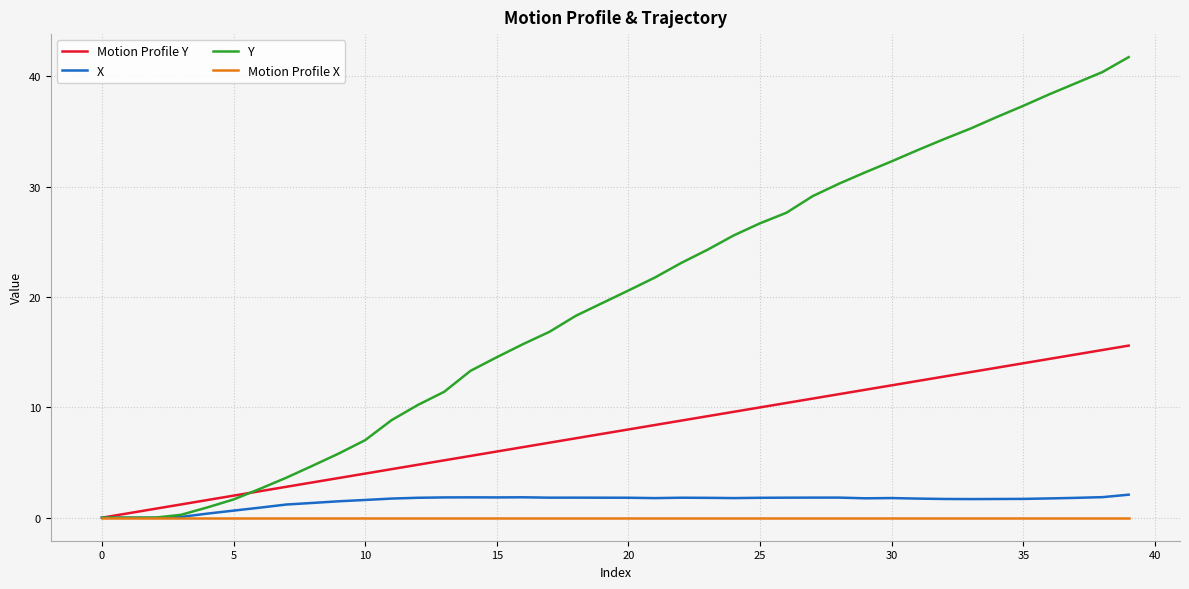

Which series has the largest range (max minus min)?

Y